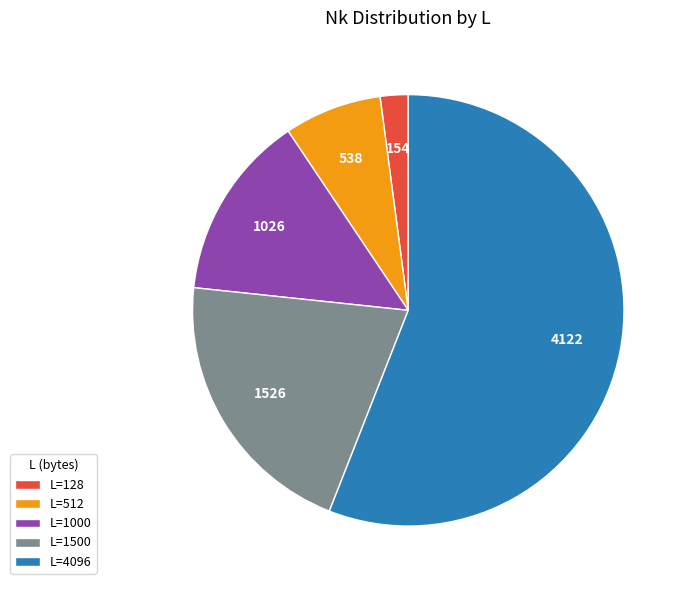

Is it true that L=512 is 7% of the pie?

True